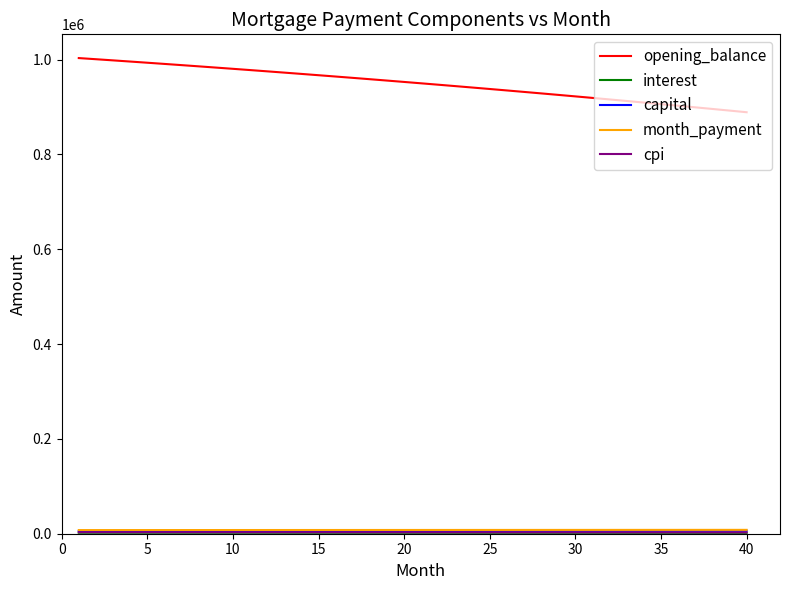

Which series has the largest total across all categories?

opening_balance